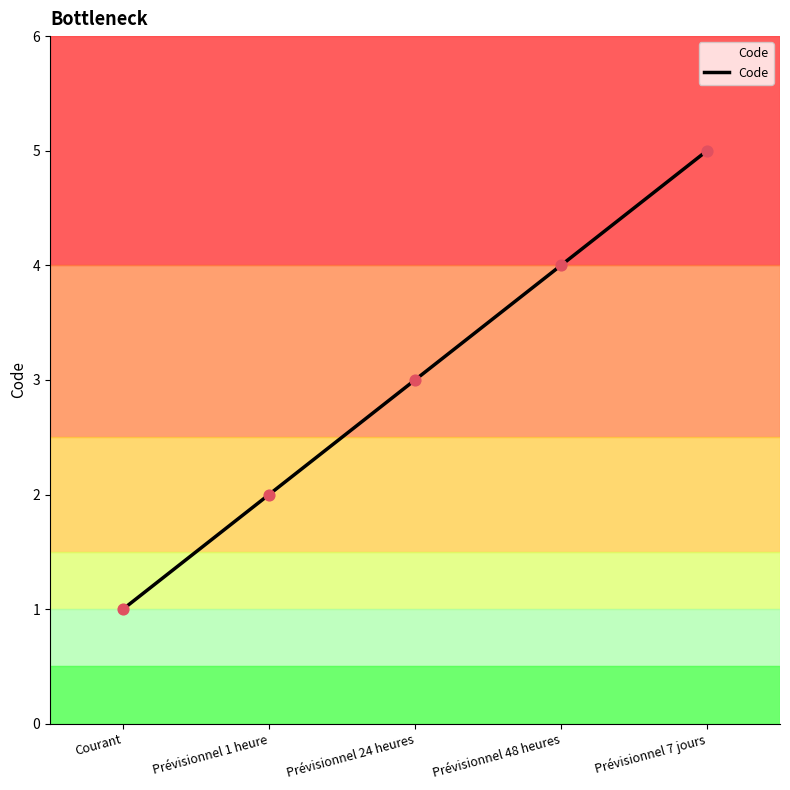

What is the ratio of the value at Prévisionnel 1 heure to the value at Prévisionnel 24 heures?

0.7